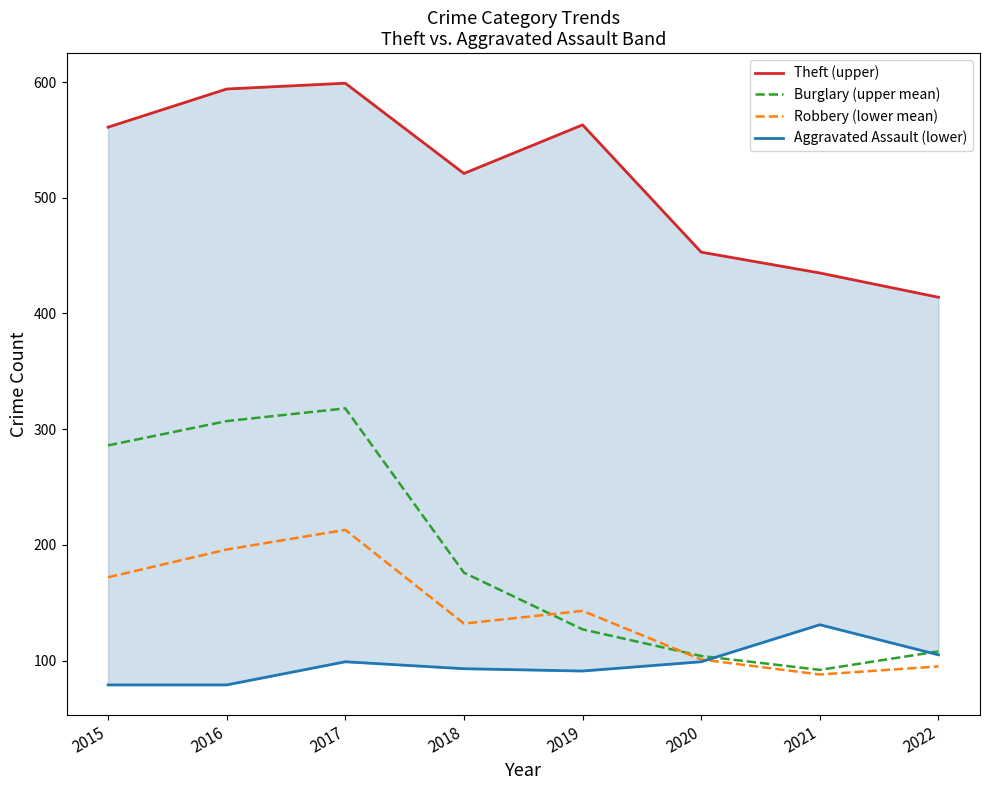

What is the total value across all series at 2020?

757